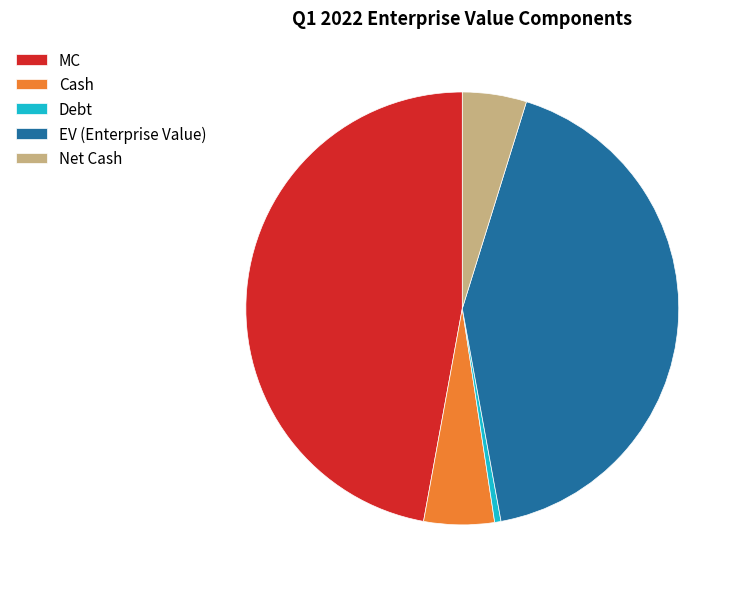

What is the ratio of the value at Cash to the value at MC?

0.1